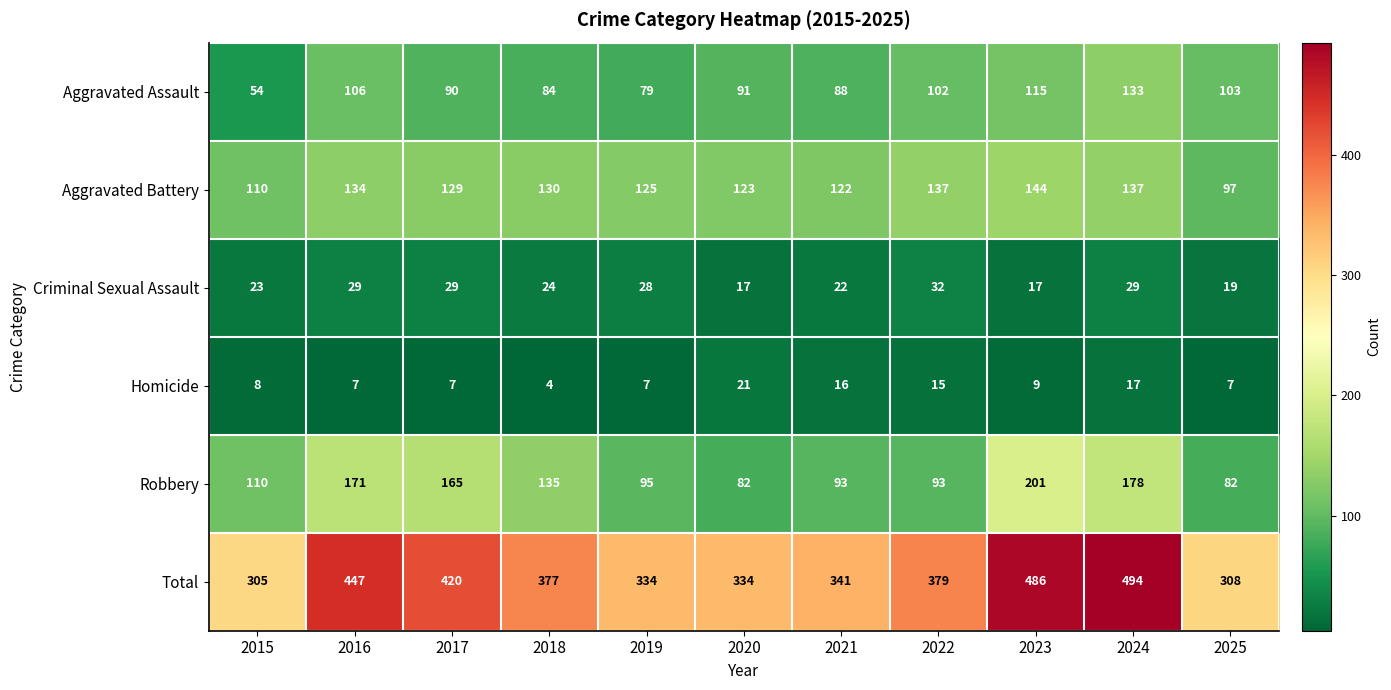

What is the total value across all series at 2021?

682